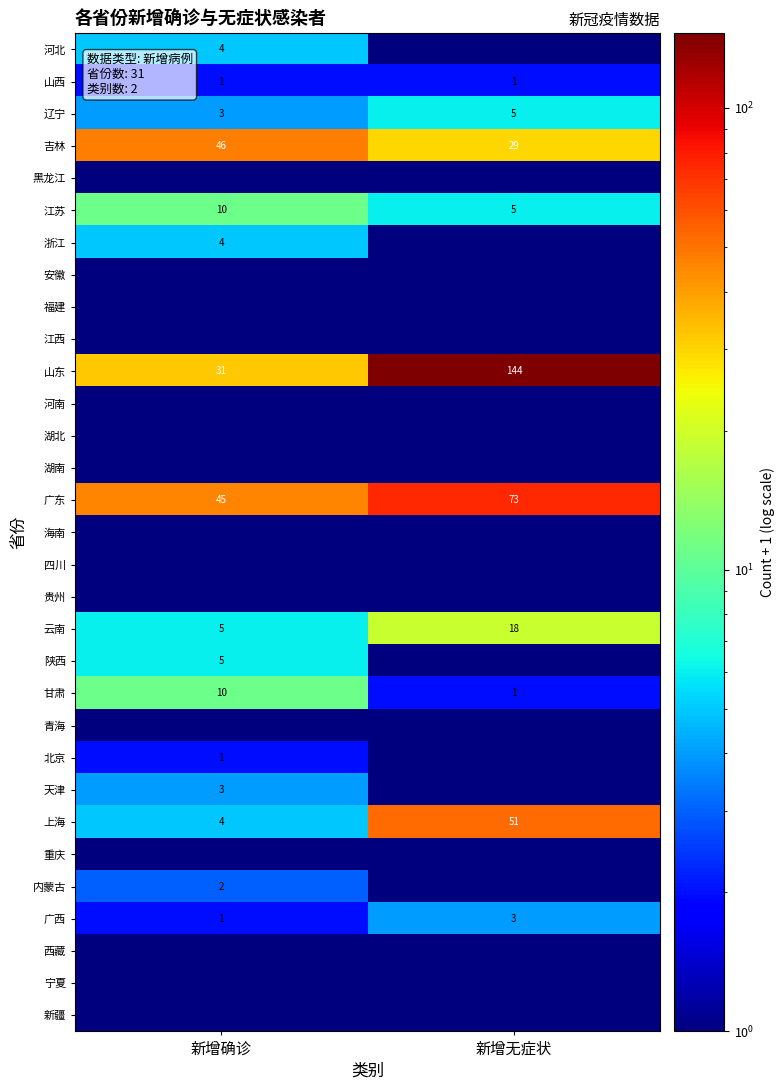

True or false: 云南 has a value of 7 at 新增确诊.

False